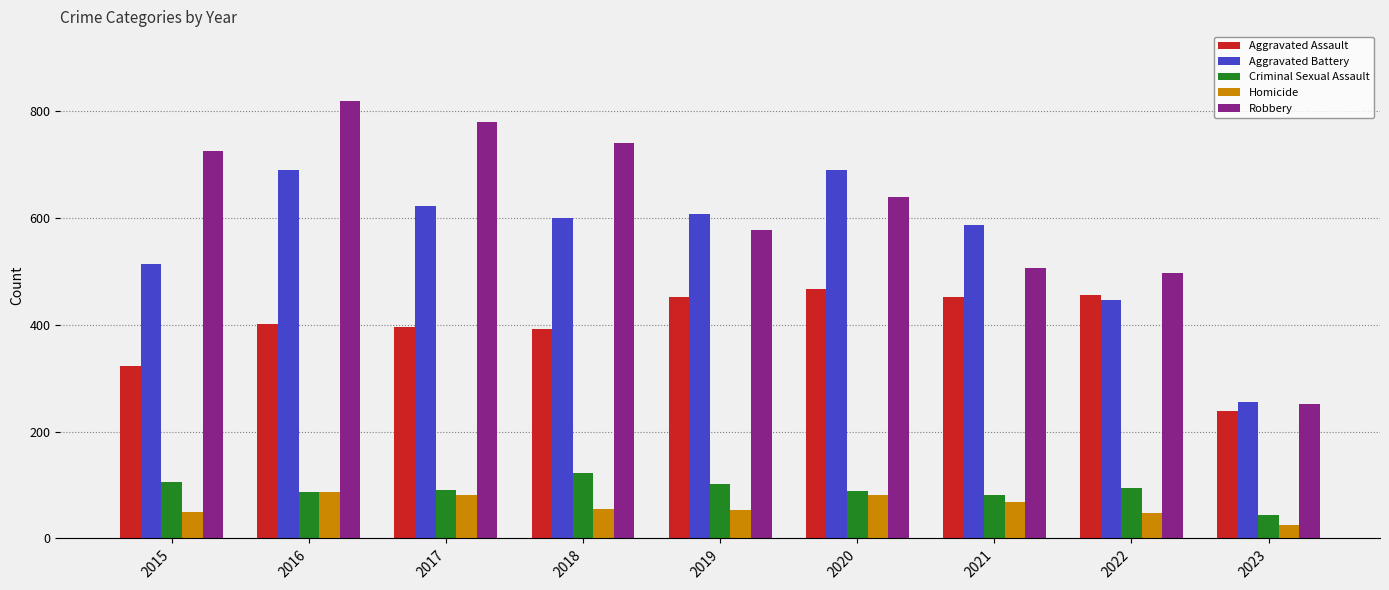

What is the average value of the Robbery series?

615